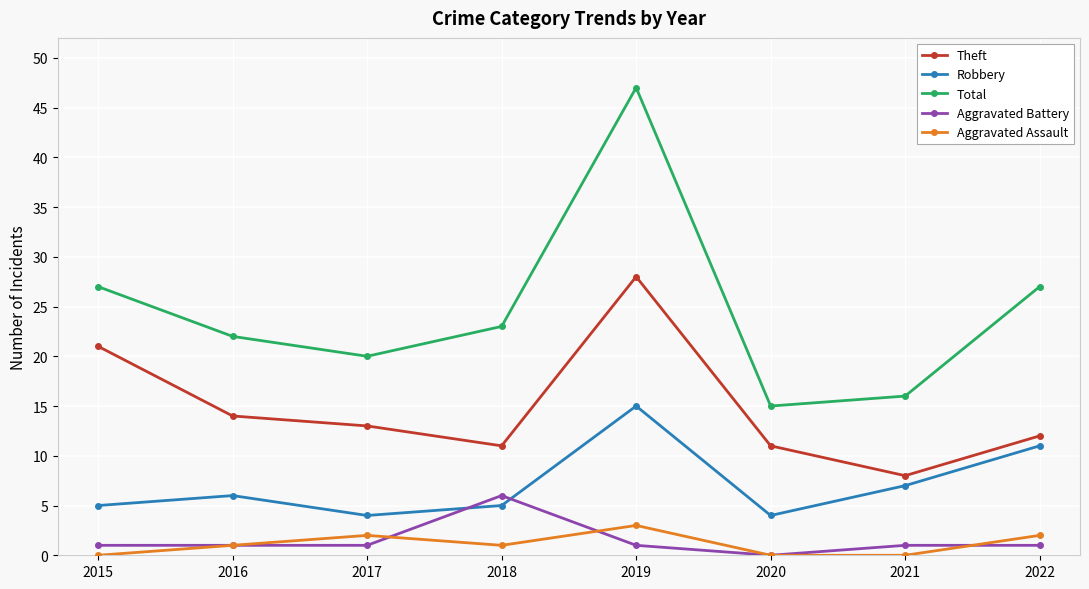

Rank the series by their maximum value, from highest to lowest.

Total, Theft, Robbery, Aggravated Battery, Aggravated Assault